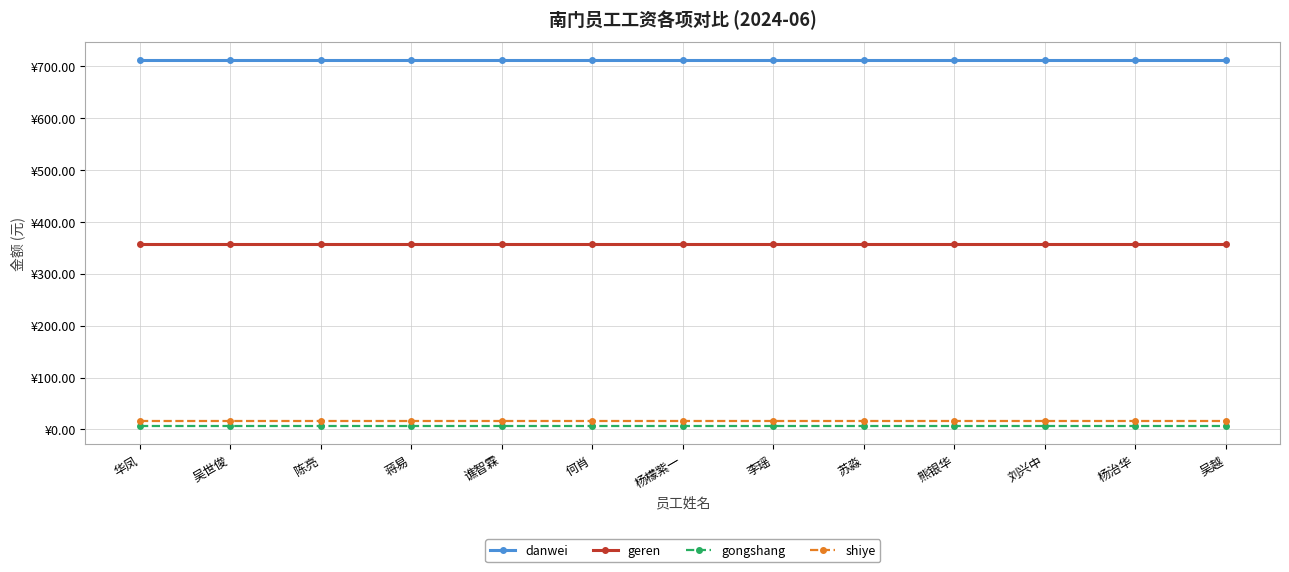

What are all the series names shown in the legend?

danwei, geren, gongshang, shiye